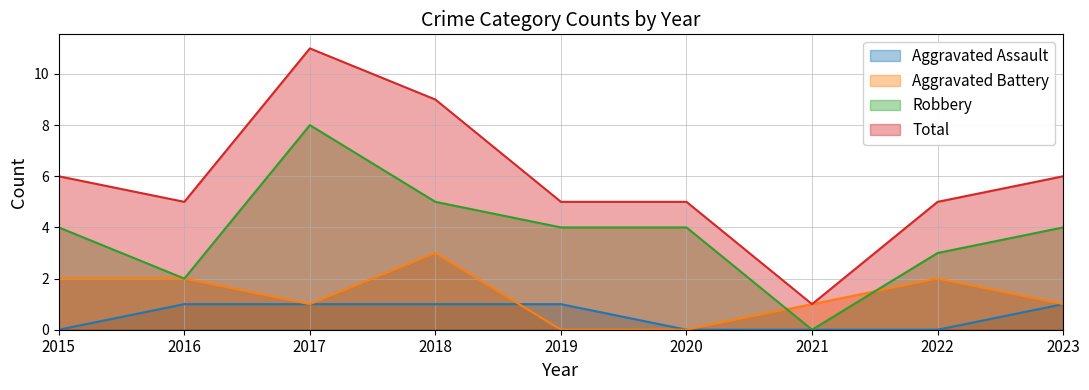

How many lines are shown in the chart?

4